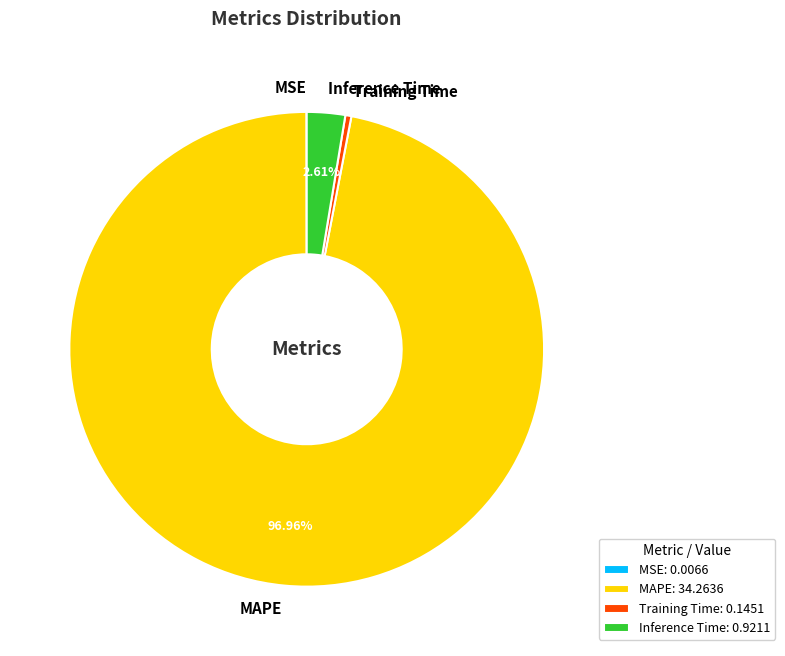

Which category accounts for the majority?

MAPE